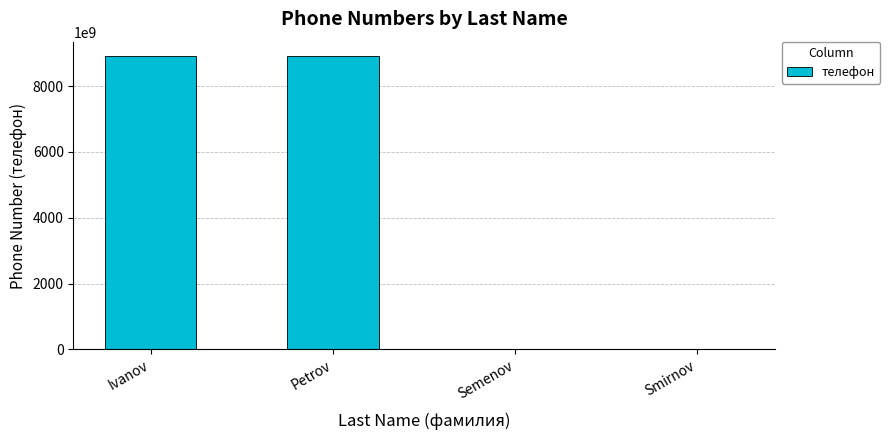

Approximately how many times larger is the value at Petrov compared to Ivanov?

1.0